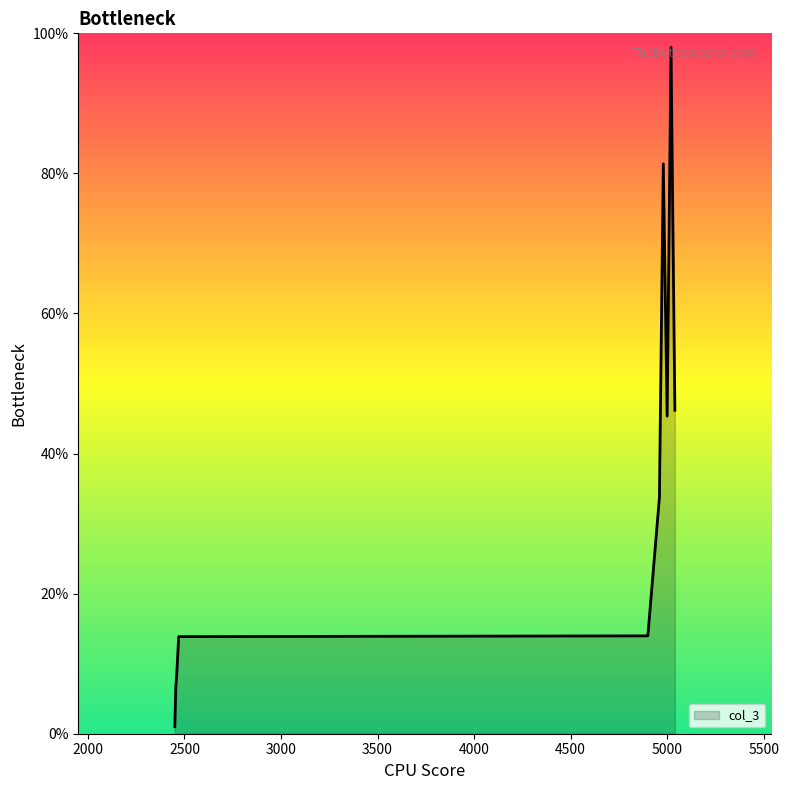

What is the greatest value displayed?

98.0